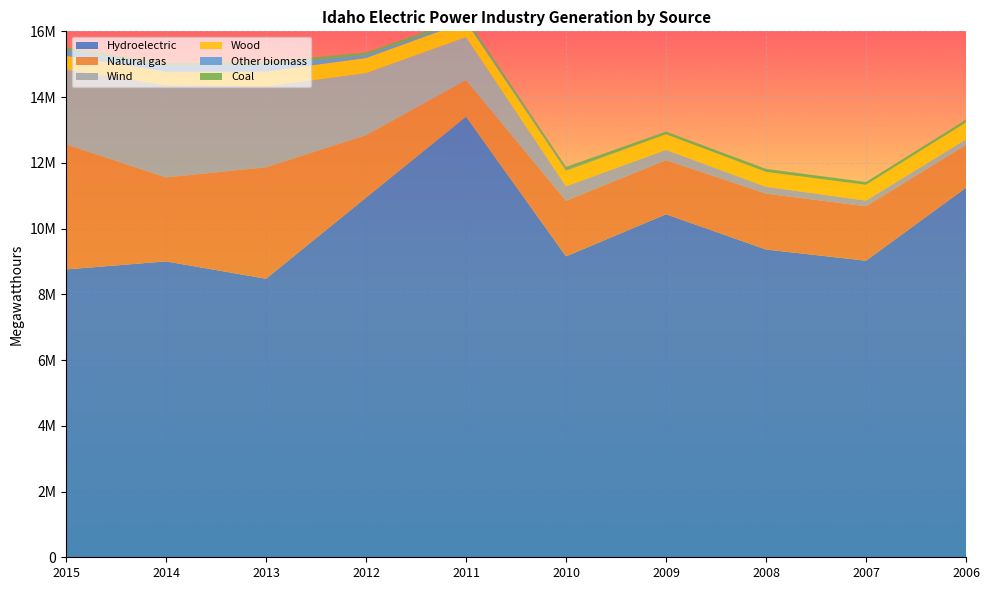

Reading right to left, transcribe all the data shown in this chart.

Hydroelectric: 2006=11242372	2007=9021690	2008=9362501	2009=10434264	2010=9154244	2011=13404799	2012=10940405	2013=8473451	2014=9002210	2015=8756622
Natural gas: 2006=1298395	2007=1657255	2008=1699553	2009=1643595	2010=1689232	2011=1110744	2012=1898167	2013=3391910	2014=2552538	2015=3803588
Wind: 2006=169617	2007=172267	2008=207472	2009=313418	2010=440746	2011=1306682	2012=1890559	2013=2460131	2014=2805800	2015=2270186
Wood: 2006=520340	2007=480582	2008=455393	2009=477948	2010=477841	2011=474384	2012=459581	2013=453824	2014=417105	2015=425796
Other biomass: 2006=0	2007=0	2008=0	2009=0	2010=23582	2011=47618	2012=89686	2013=198415	2014=175414	2015=175481
Coal: 2006=82302	2007=83564	2008=90449	2009=82565	2010=88278	2011=83412	2012=76737	2013=91618	2014=77671	2015=78993